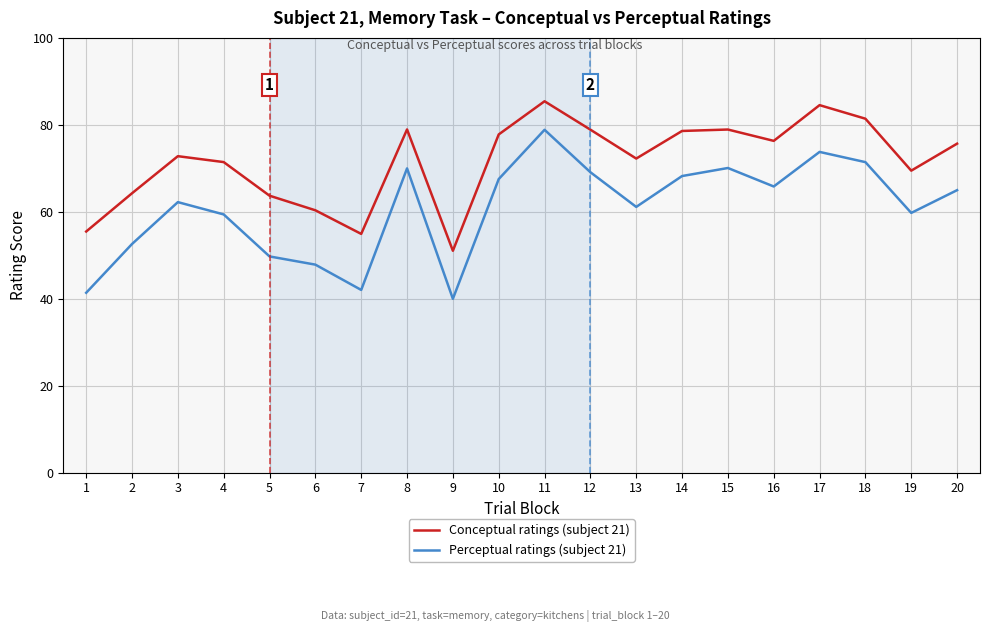

What are all the series names shown in the legend?

Conceptual ratings (subject 21), Perceptual ratings (subject 21)